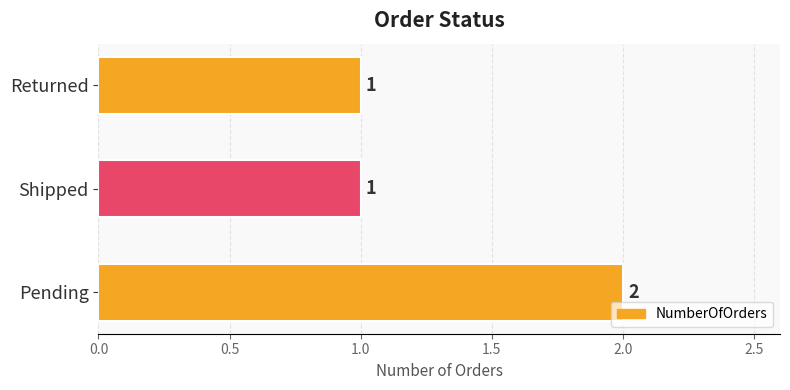

Between Pending and Returned, which is larger?

Pending